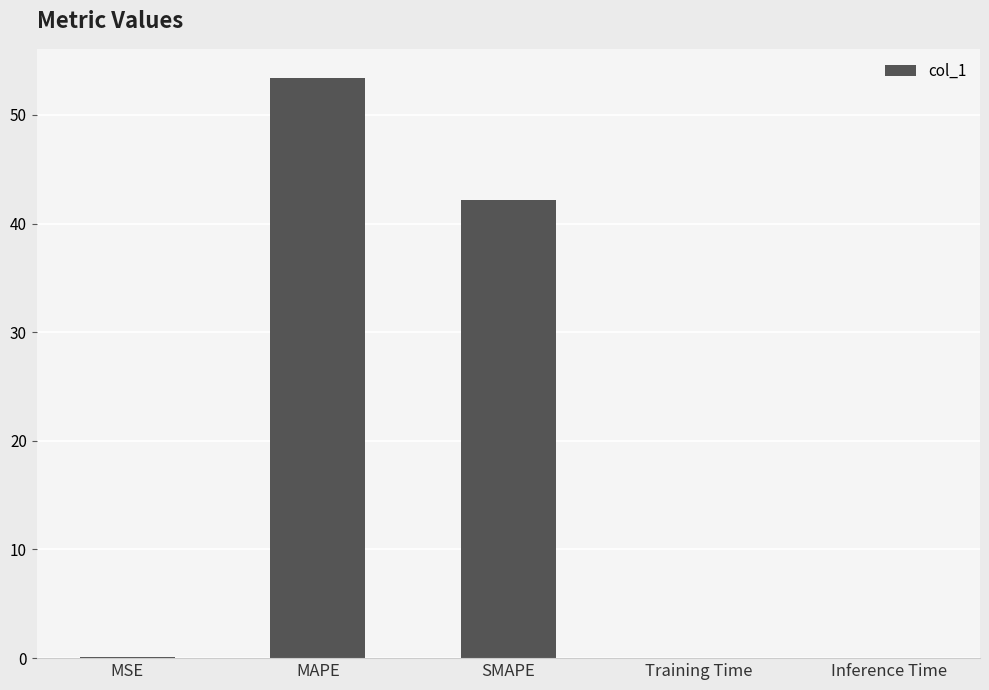

Is it true that the value at Training Time is 0.0?

True